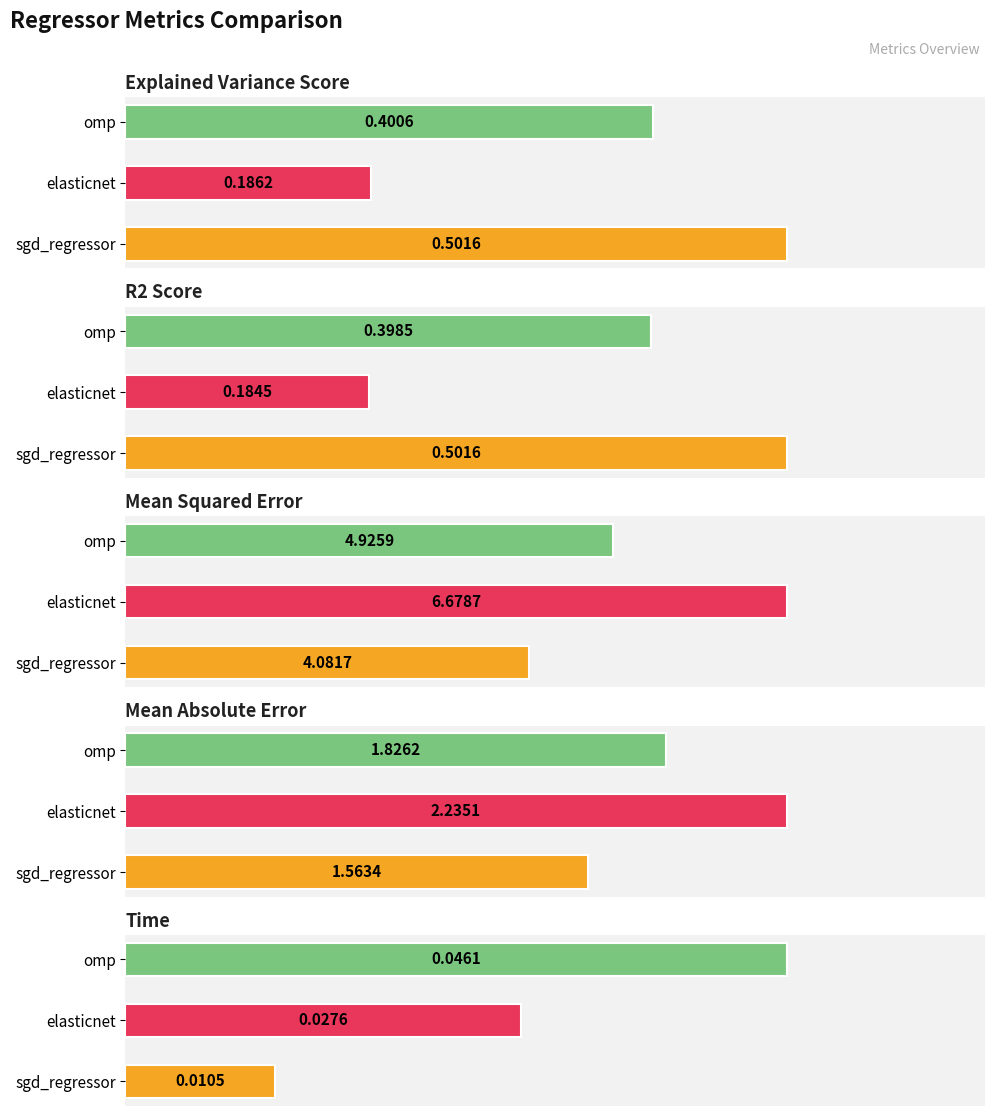

At sgd_regressor, list the series in order from smallest to largest.

time, r2_score, explained_variance_score, mean_absolute_error, mean_squared_error